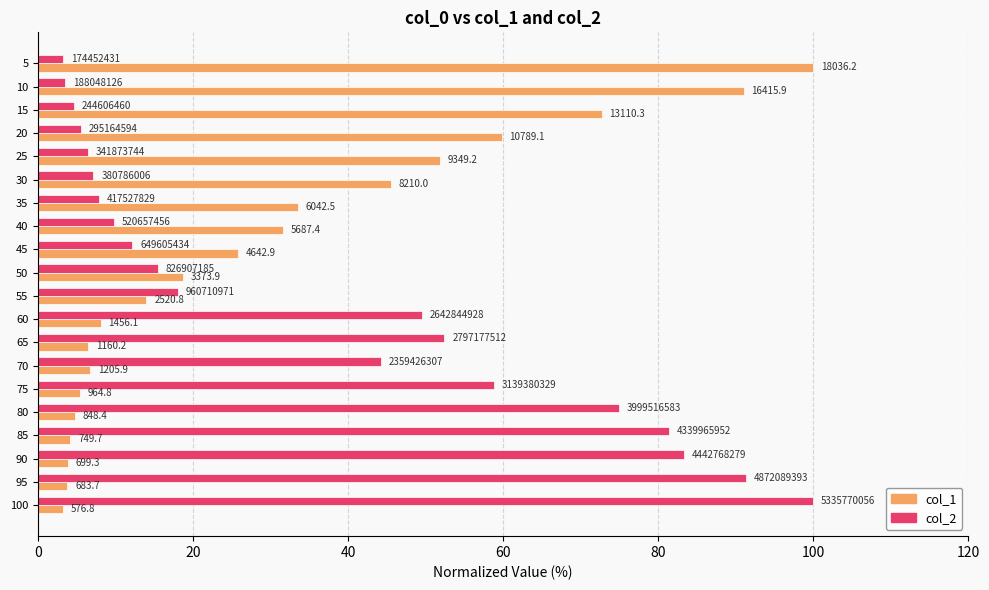

What are all the series names shown in the legend?

col_1, col_2